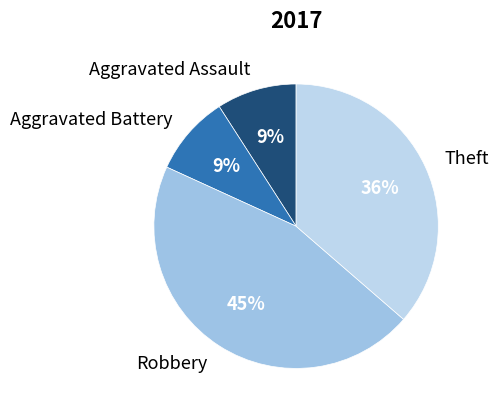

To the nearest percent, what is the combined percentage of Robbery and Aggravated Assault?

55%